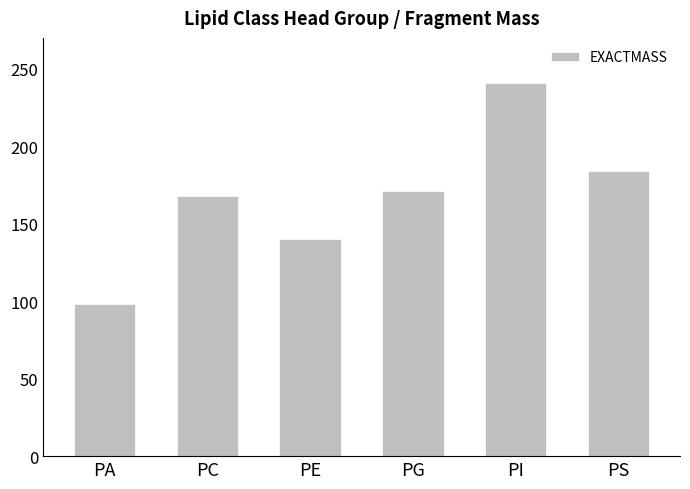

What is the difference between the values at PA and PG?

73.0